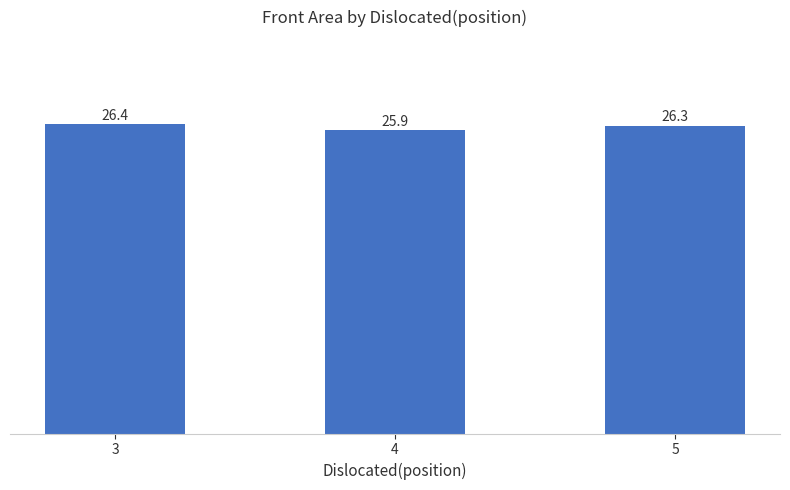

Does the chart contain any negative values?

No